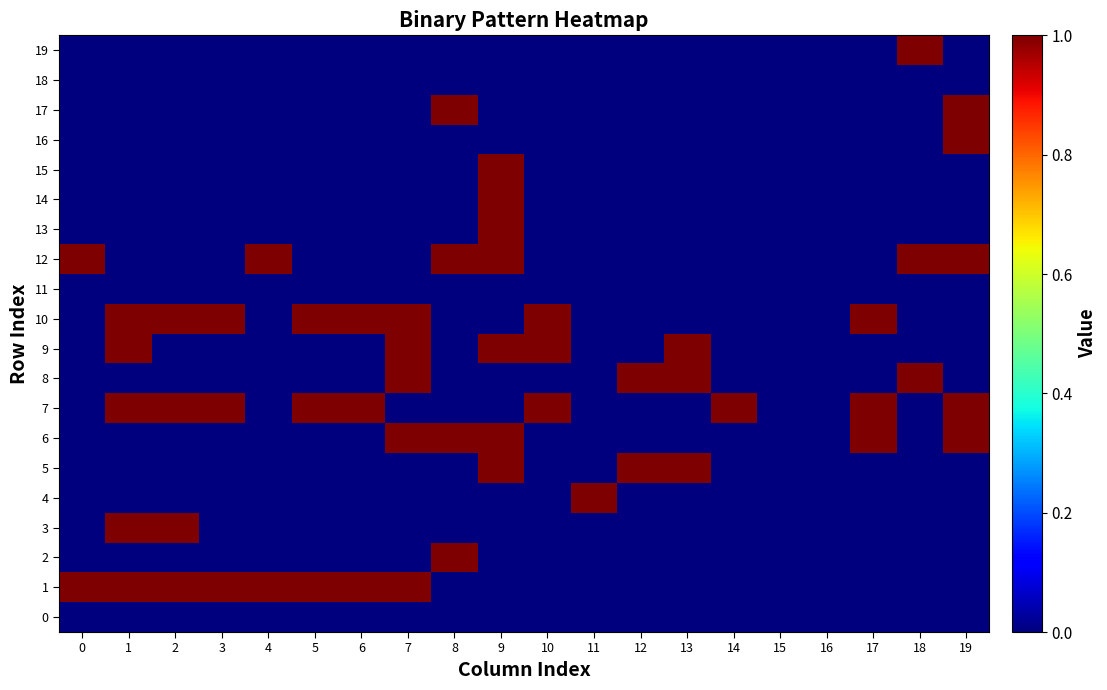

Which series has the largest total across all categories?

7